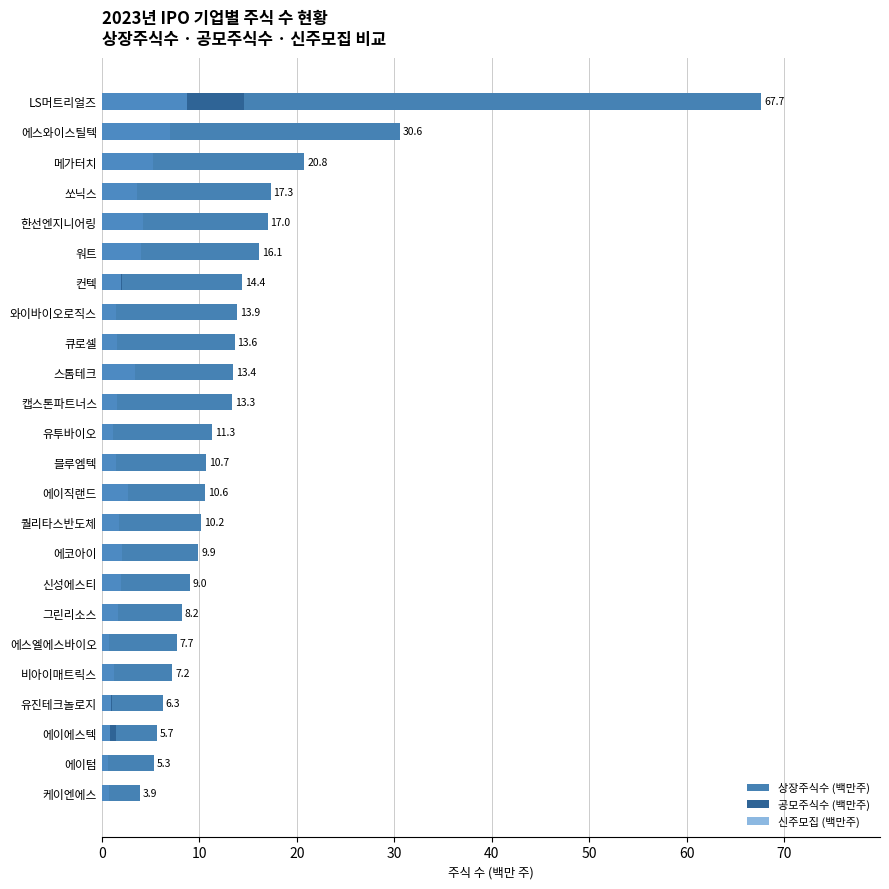

How many data points in 공모주식수 (백만주) are above 1?

21